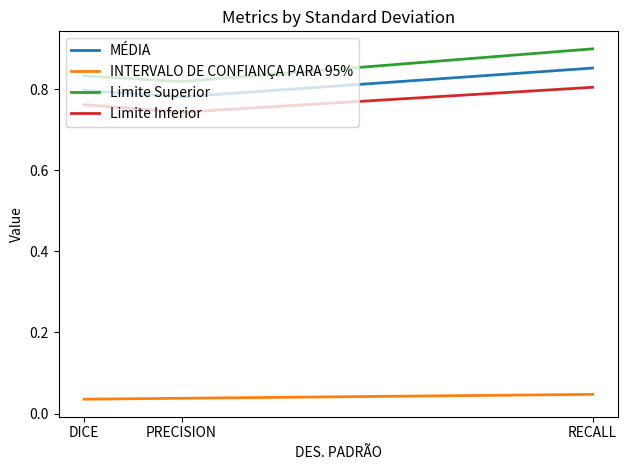

The Limite Inferior series shows 1.3 at RECALL. True or false?

False